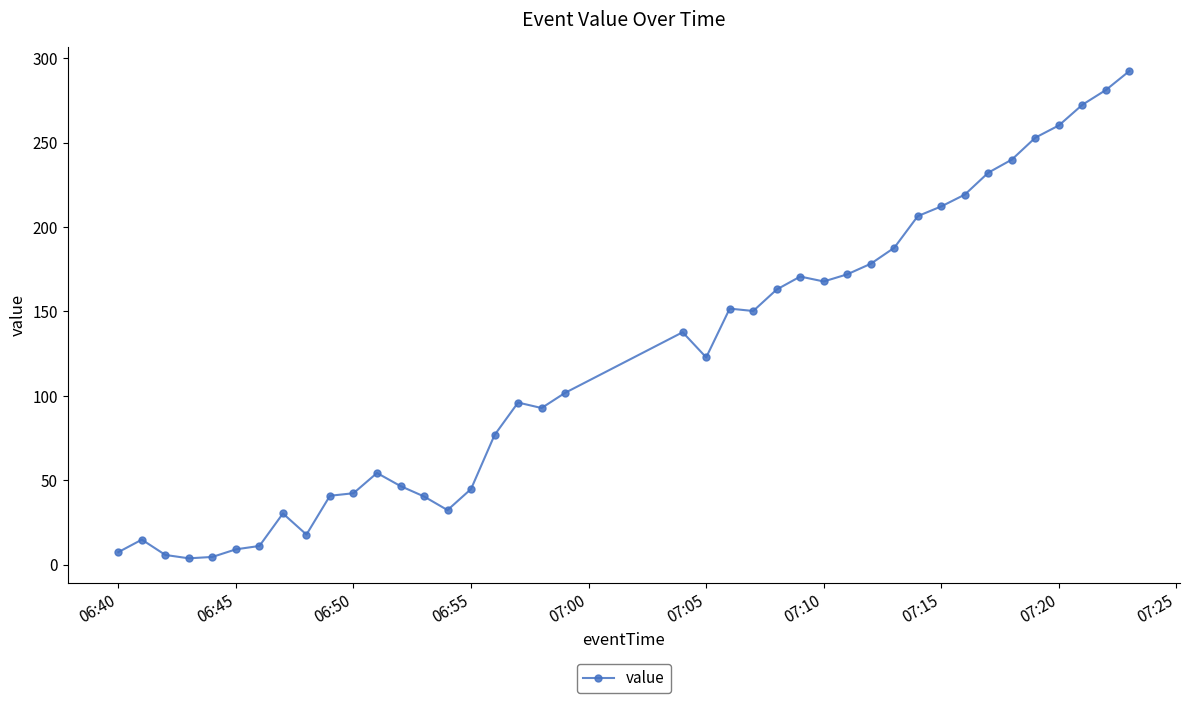

True or false: the data has more than 2 interior local peaks.

True